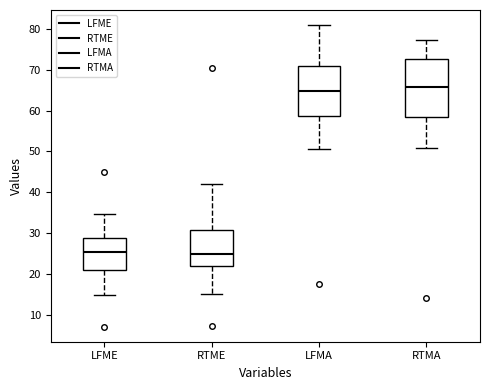

Where is the upper edge of the box for LFME on the y-axis? The values are not printed on the chart, so give them approximately, as read against the axis.

29